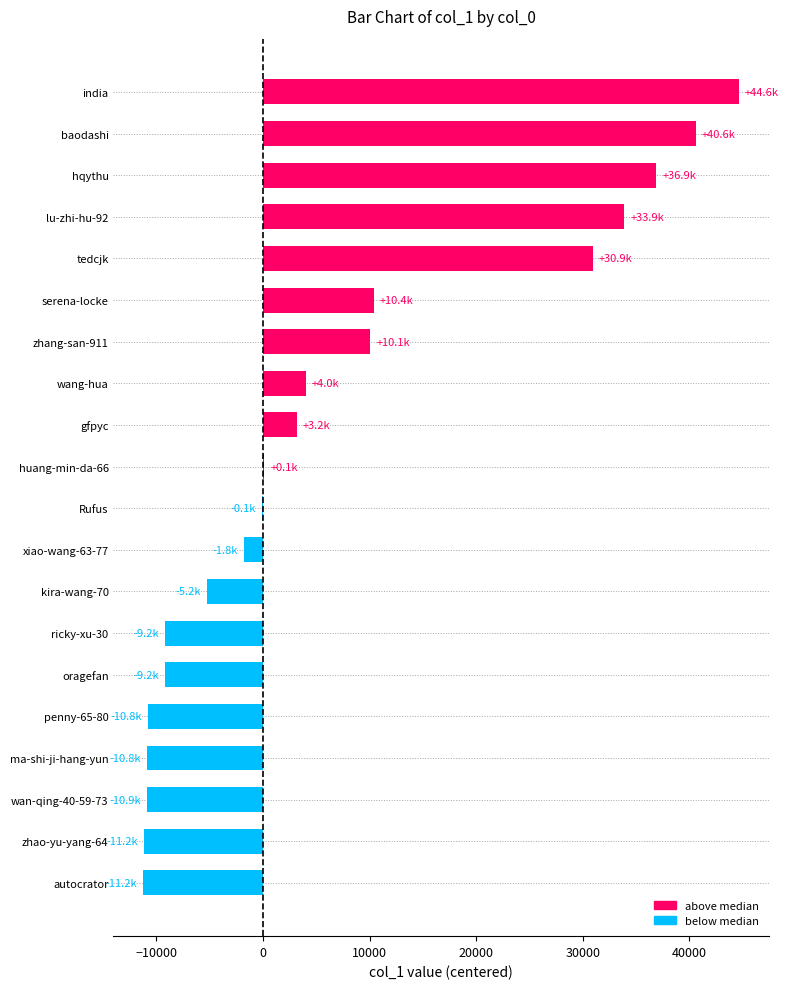

Which category has the highest value across all series?

india